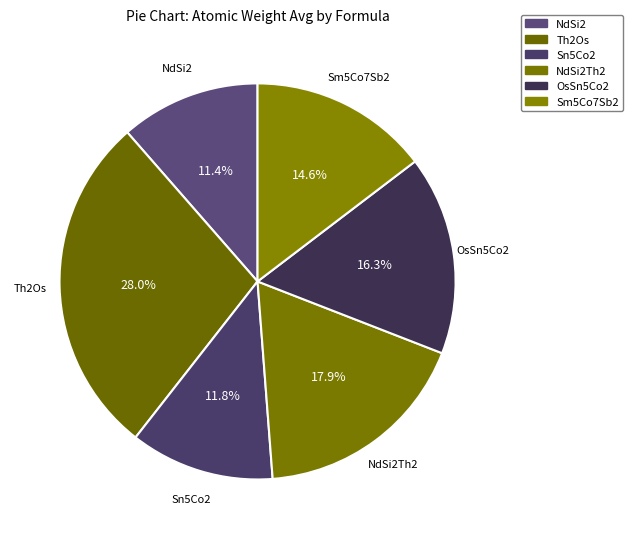

Which slice is the largest?

Th2Os